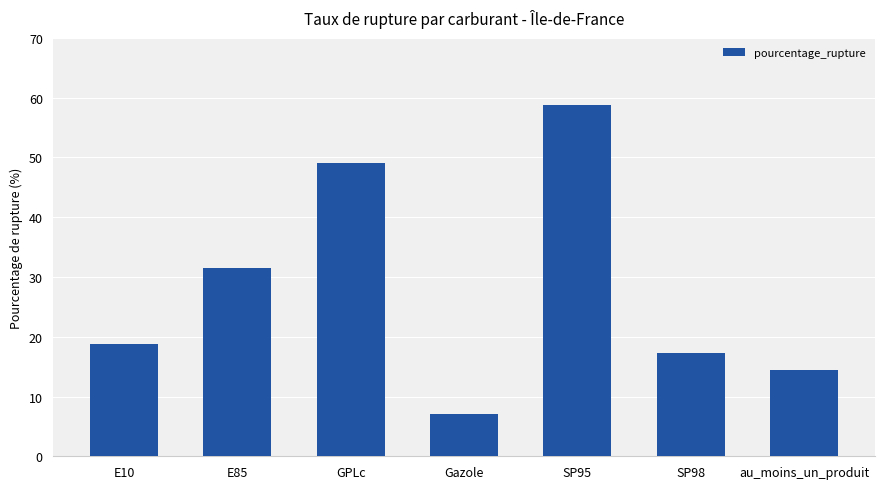

The chart shows a value of 14.5 at au_moins_un_produit. True or false?

True